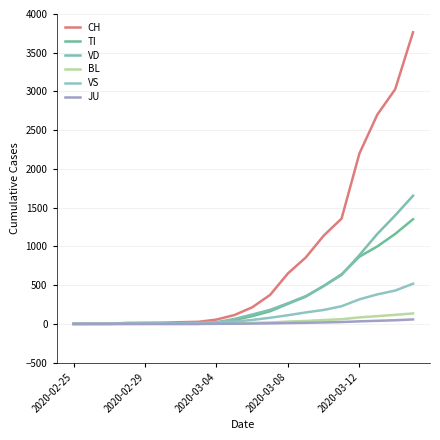

What is the sum of all CH values?

16554